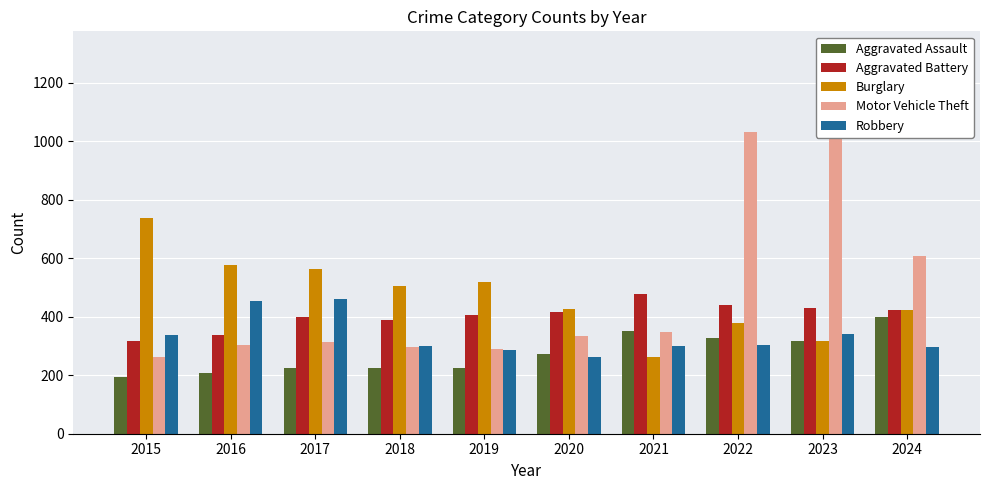

Is the value of Burglary at 2019 greater than the value of Aggravated Assault at 2019?

Yes